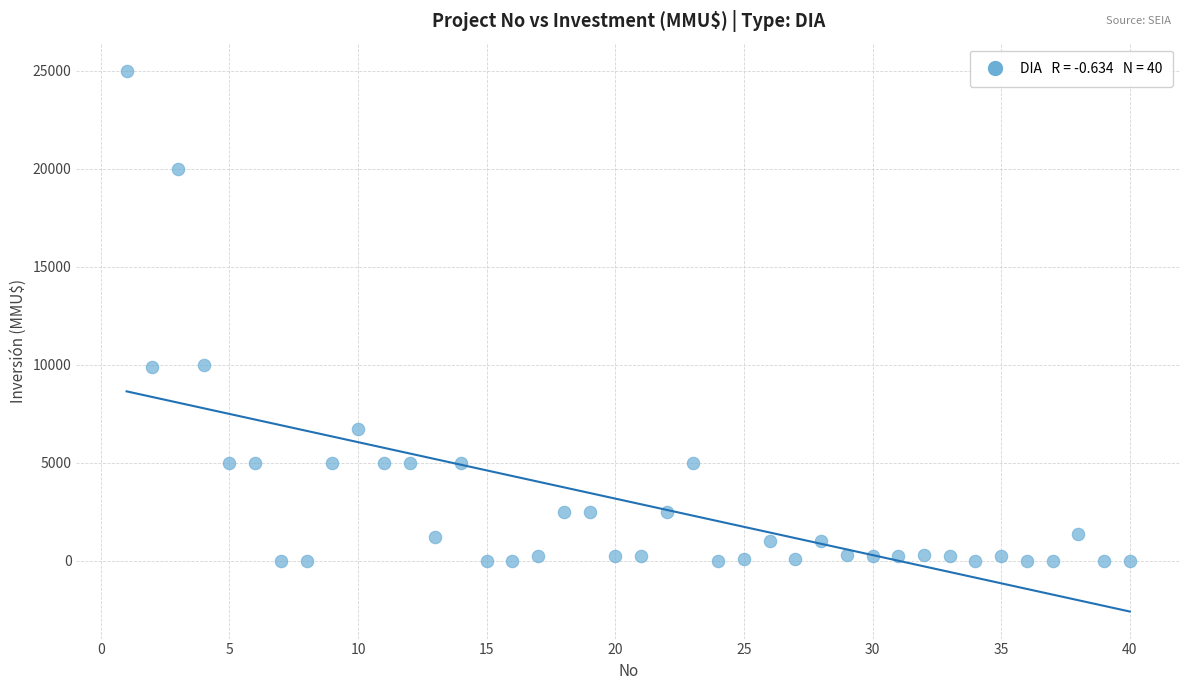

What is the range of Y values (max minus min)?

25000